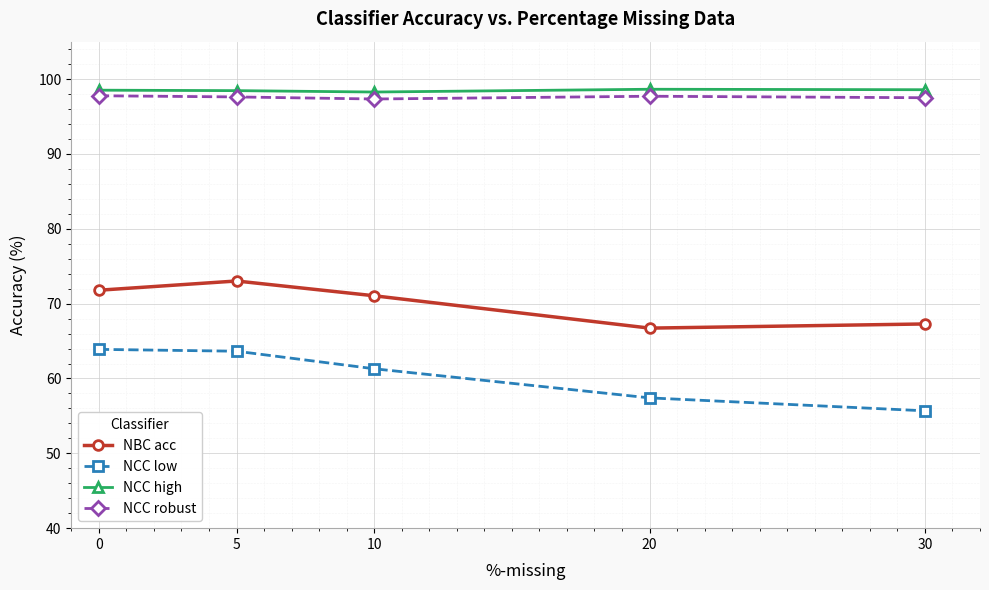

At how many categories does at least one series exceed 76?

5